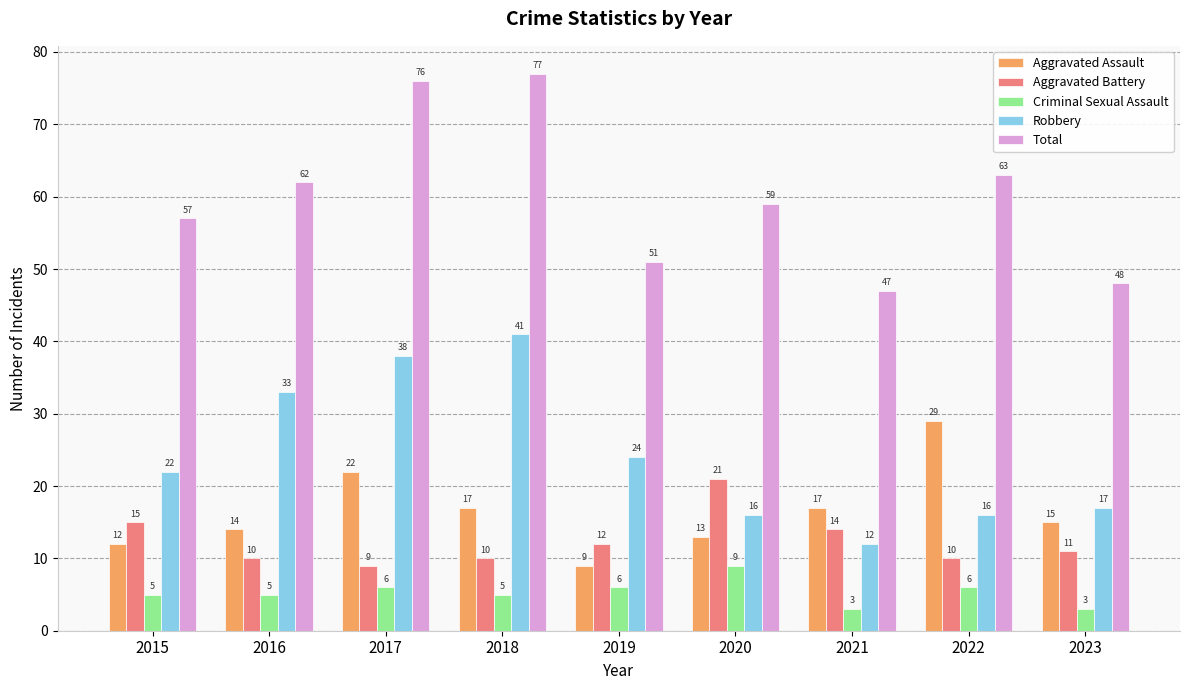

What value does the Criminal Sexual Assault series have at 2022?

6